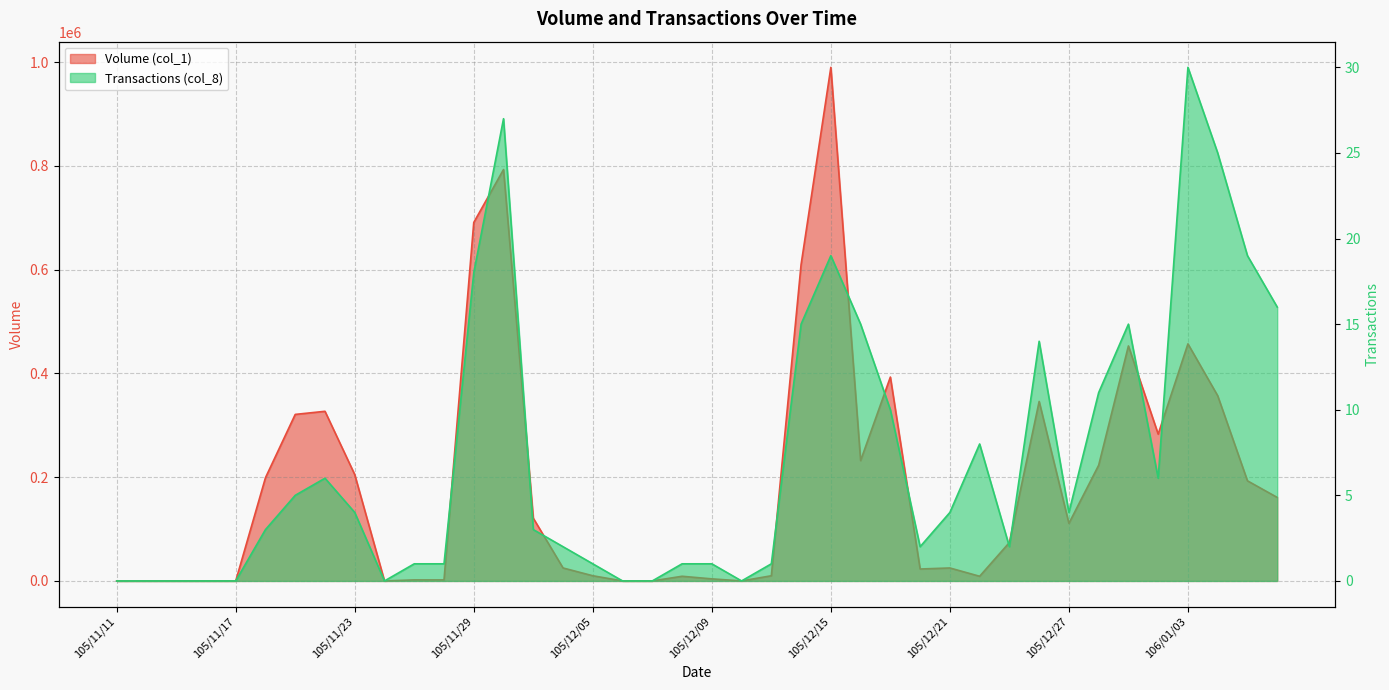

What is the average value of the Transactions (col_8) series?

7